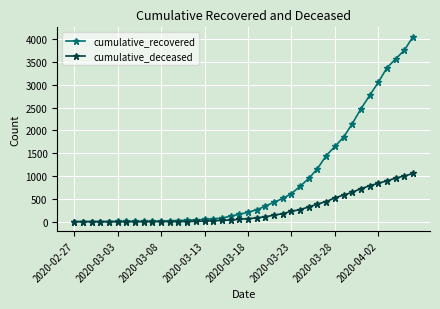

Which series has the largest total across all categories?

cumulative_recovered